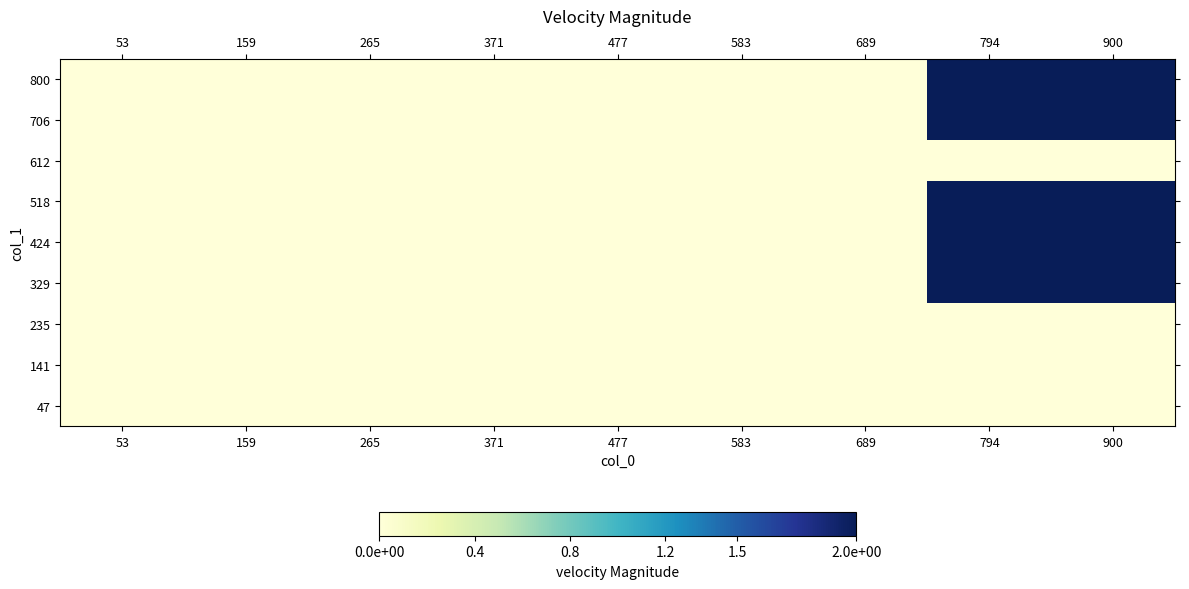

Reading left to right, what are all the values shown in this chart?

47: 53=0	159=0	265=0	371=0	477=0	583=0	689=0	794=0	900=0
141: 53=0	159=0	265=0	371=0	477=0	583=0	689=0	794=0	900=0
235: 53=0	159=0	265=0	371=0	477=0	583=0	689=0	794=0	900=0
329: 53=0	159=0	265=0	371=0	477=0	583=0	689=0	794=2	900=2
424: 53=0	159=0	265=0	371=0	477=0	583=0	689=0	794=2	900=2
518: 53=0	159=0	265=0	371=0	477=0	583=0	689=0	794=2	900=2
612: 53=0	159=0	265=0	371=0	477=0	583=0	689=0	794=0	900=0
706: 53=0	159=0	265=0	371=0	477=0	583=0	689=0	794=2	900=2
800: 53=0	159=0	265=0	371=0	477=0	583=0	689=0	794=2	900=2